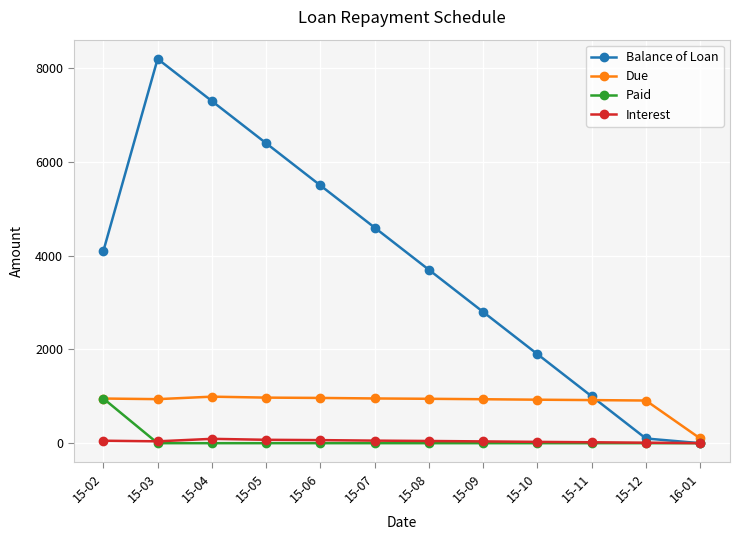

The value of Due at 15-05 is 972.0. True or false?

True